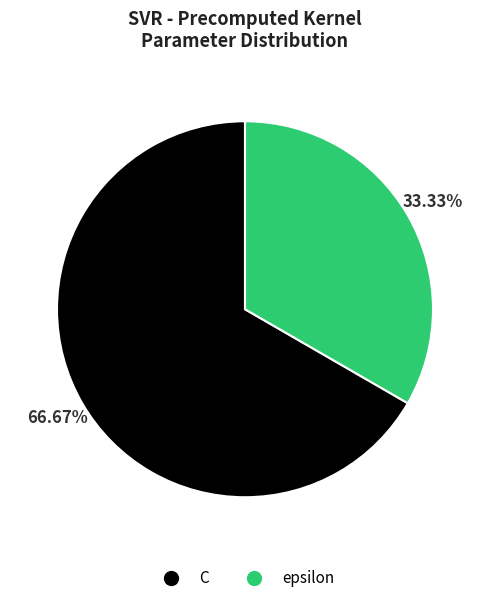

What is the smallest slice in the pie chart?

epsilon